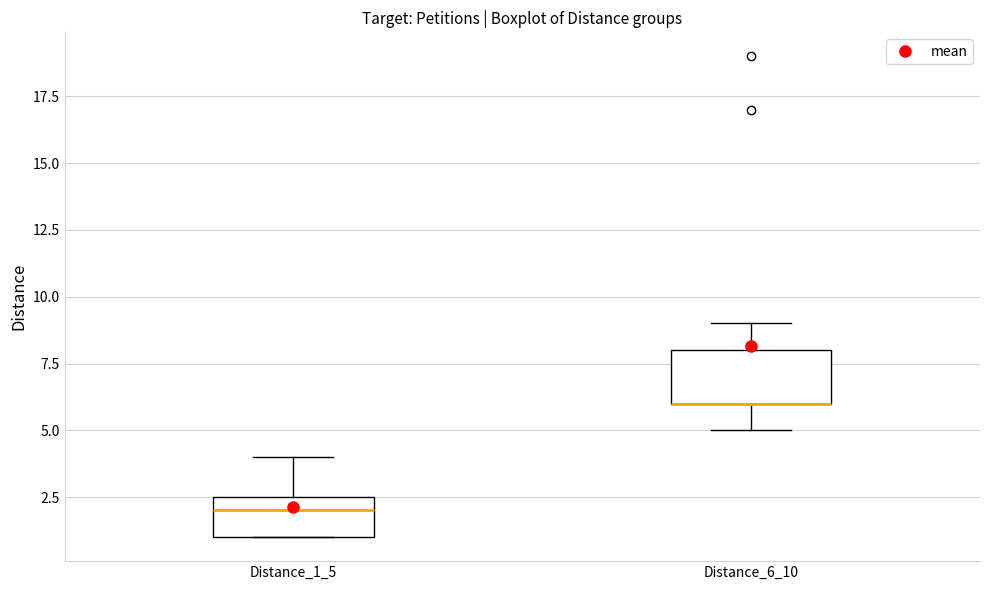

Reading left to right, read every box against the y-axis: the position of its median line, the range the box covers, and the ends of its whiskers. The values are not printed on the chart, so give them approximately, as read against the axis.

Distance_1_5: median 2.0, box 1.0 to 2.5, whiskers 1.0 to 4.0
Distance_6_10: median 6.0 (drawn on the box's lower edge), box 6.0 to 8.0, whiskers 5.0 to 9.0